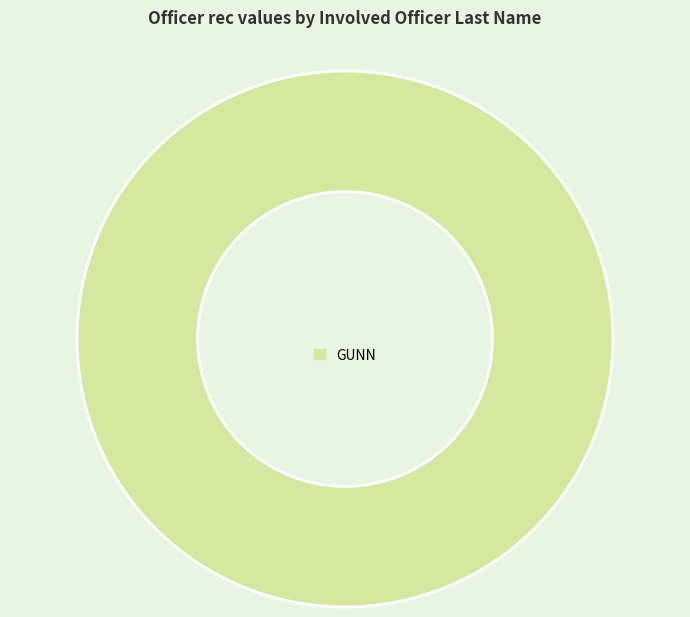

Is it true that GUNN is 87% of the pie?

False